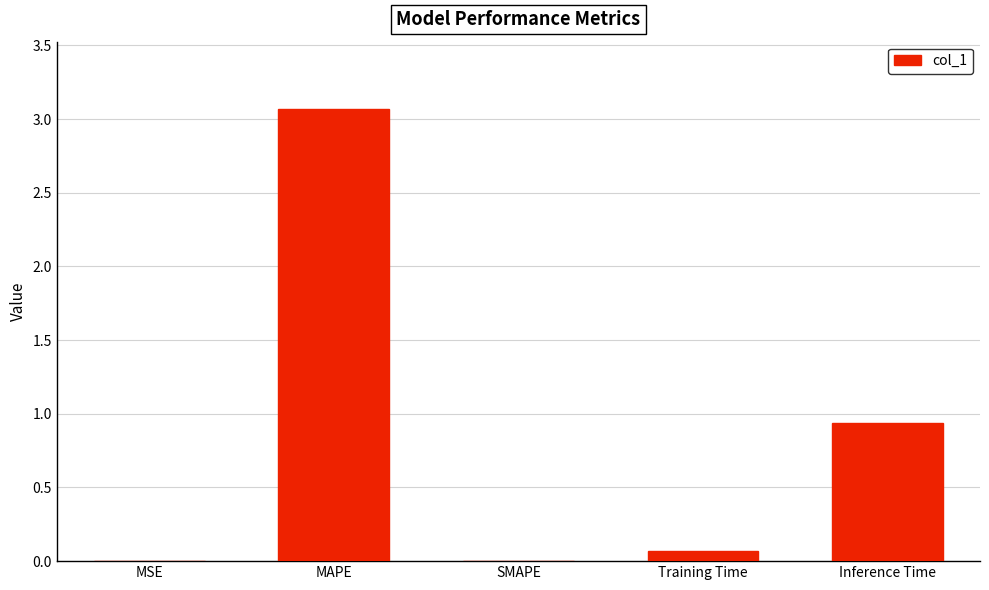

Which label corresponds to the largest value in the chart?

MAPE